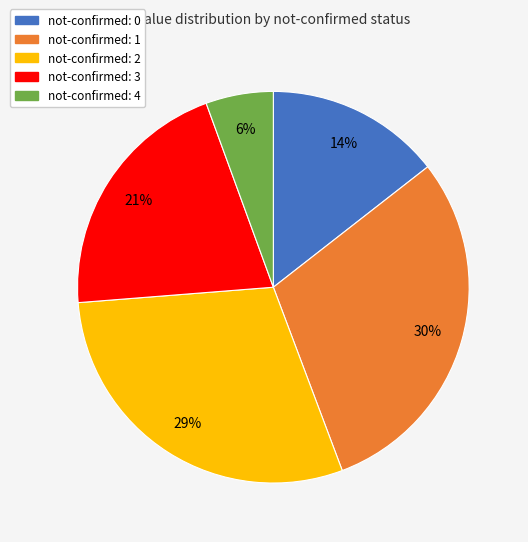

Which has a higher value, not-confirmed: 0 or not-confirmed: 1?

not-confirmed: 1